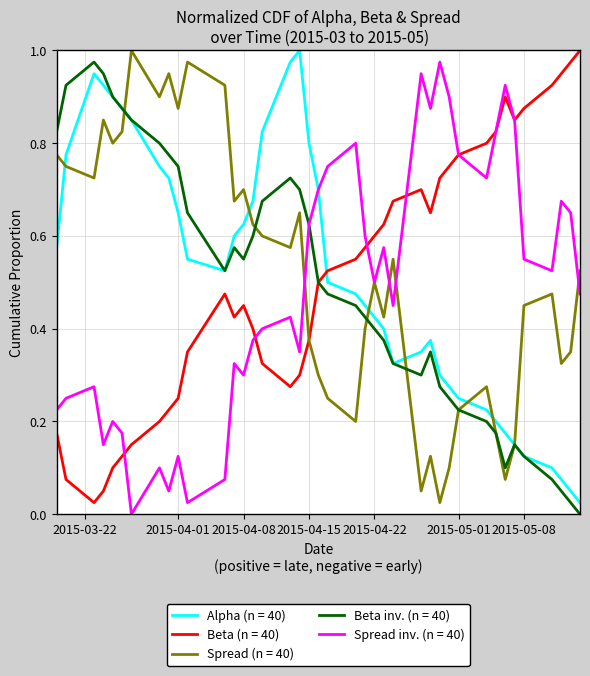

True or false: Beta (n = 40) and Alpha (n = 40) intersect in this chart.

True